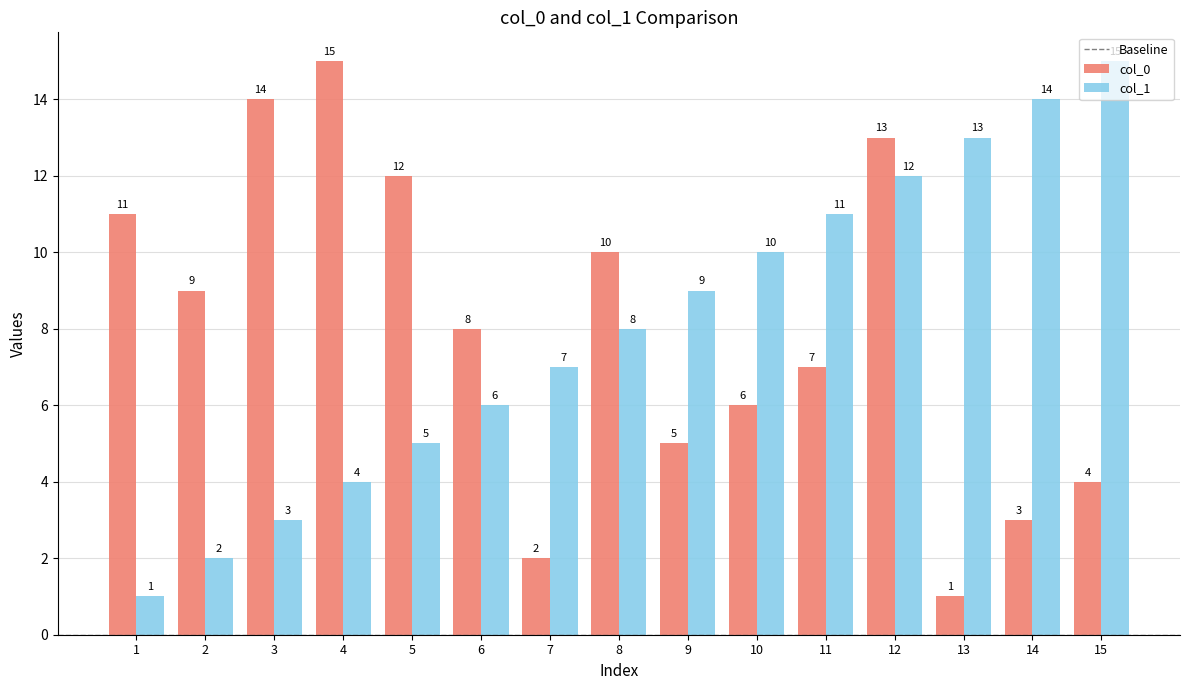

At which label is col_1 closest to 8?

8